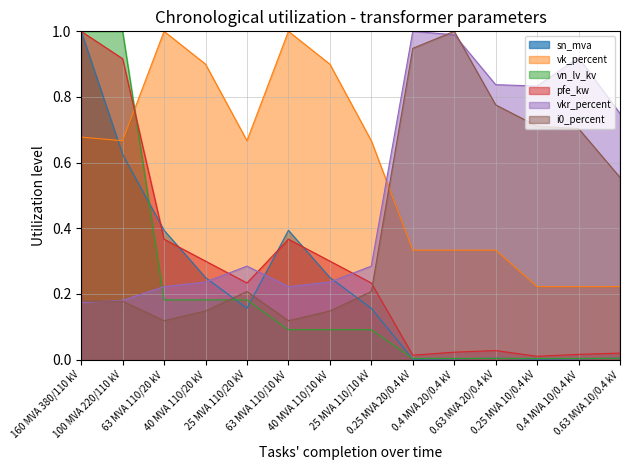

Reading left to right, list all the values displayed in this chart.

pfe_kw: 160 MVA 380/110 kV=1.0	100 MVA 220/110 kV=0.9	63 MVA 110/20 kV=0.4	40 MVA 110/20 kV=0.3	25 MVA 110/20 kV=0.2	63 MVA 110/10 kV=0.4	40 MVA 110/10 kV=0.3	25 MVA 110/10 kV=0.2	0.25 MVA 20/0.4 kV=0.0	0.4 MVA 20/0.4 kV=0.0	0.63 MVA 20/0.4 kV=0.0	0.25 MVA 10/0.4 kV=0.0	0.4 MVA 10/0.4 kV=0.0	0.63 MVA 10/0.4 kV=0.0
vkr_percent: 160 MVA 380/110 kV=0.2	100 MVA 220/110 kV=0.2	63 MVA 110/20 kV=0.2	40 MVA 110/20 kV=0.2	25 MVA 110/20 kV=0.3	63 MVA 110/10 kV=0.2	40 MVA 110/10 kV=0.2	25 MVA 110/10 kV=0.3	0.25 MVA 20/0.4 kV=1.0	0.4 MVA 20/0.4 kV=1.0	0.63 MVA 20/0.4 kV=0.8	0.25 MVA 10/0.4 kV=0.8	0.4 MVA 10/0.4 kV=0.9	0.63 MVA 10/0.4 kV=0.7
i0_percent: 160 MVA 380/110 kV=0.2	100 MVA 220/110 kV=0.2	63 MVA 110/20 kV=0.1	40 MVA 110/20 kV=0.1	25 MVA 110/20 kV=0.2	63 MVA 110/10 kV=0.1	40 MVA 110/10 kV=0.1	25 MVA 110/10 kV=0.2	0.25 MVA 20/0.4 kV=0.9	0.4 MVA 20/0.4 kV=1.0	0.63 MVA 20/0.4 kV=0.8	0.25 MVA 10/0.4 kV=0.7	0.4 MVA 10/0.4 kV=0.7	0.63 MVA 10/0.4 kV=0.6
sn_mva: 160 MVA 380/110 kV=1.0	100 MVA 220/110 kV=0.6	63 MVA 110/20 kV=0.4	40 MVA 110/20 kV=0.2	25 MVA 110/20 kV=0.2	63 MVA 110/10 kV=0.4	40 MVA 110/10 kV=0.2	25 MVA 110/10 kV=0.2	0.25 MVA 20/0.4 kV=0.0	0.4 MVA 20/0.4 kV=0.0	0.63 MVA 20/0.4 kV=0.0	0.25 MVA 10/0.4 kV=0.0	0.4 MVA 10/0.4 kV=0.0	0.63 MVA 10/0.4 kV=0.0
vk_percent: 160 MVA 380/110 kV=0.7	100 MVA 220/110 kV=0.7	63 MVA 110/20 kV=1.0	40 MVA 110/20 kV=0.9	25 MVA 110/20 kV=0.7	63 MVA 110/10 kV=1.0	40 MVA 110/10 kV=0.9	25 MVA 110/10 kV=0.7	0.25 MVA 20/0.4 kV=0.3	0.4 MVA 20/0.4 kV=0.3	0.63 MVA 20/0.4 kV=0.3	0.25 MVA 10/0.4 kV=0.2	0.4 MVA 10/0.4 kV=0.2	0.63 MVA 10/0.4 kV=0.2
vn_lv_kv: 160 MVA 380/110 kV=1.0	100 MVA 220/110 kV=1.0	63 MVA 110/20 kV=0.2	40 MVA 110/20 kV=0.2	25 MVA 110/20 kV=0.2	63 MVA 110/10 kV=0.1	40 MVA 110/10 kV=0.1	25 MVA 110/10 kV=0.1	0.25 MVA 20/0.4 kV=0.0	0.4 MVA 20/0.4 kV=0.0	0.63 MVA 20/0.4 kV=0.0	0.25 MVA 10/0.4 kV=0.0	0.4 MVA 10/0.4 kV=0.0	0.63 MVA 10/0.4 kV=0.0